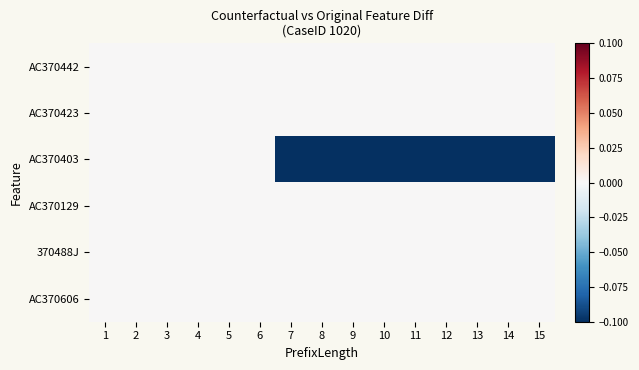

List the series in order of their peak value, lowest first.

AC370442, AC370423, AC370403, AC370129, 370488J, AC370606